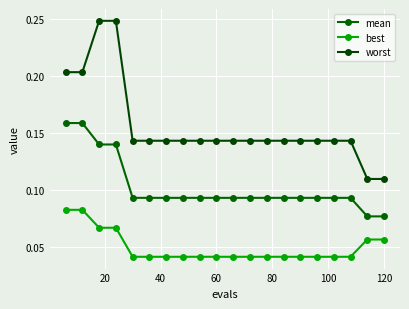

True or false: best and mean cross at least once.

False